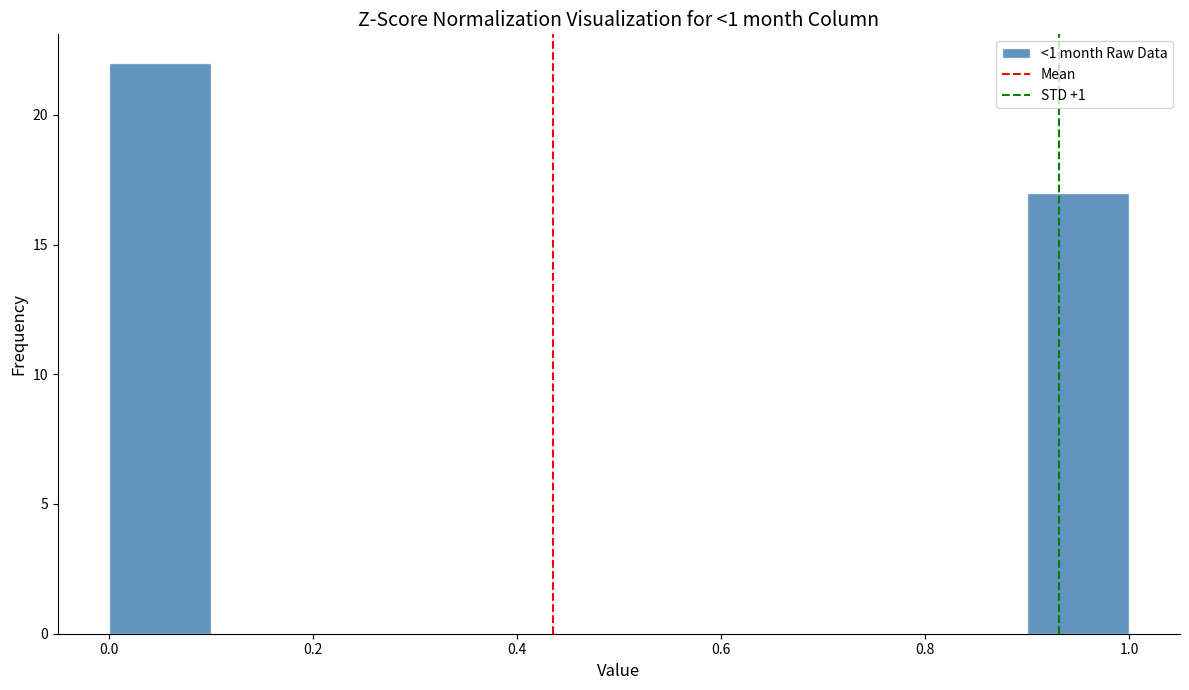

How tall is the bar that spans 0.9 to 1.0 on the x-axis? The values are not printed on the chart, so give them approximately, as read against the axis.

17